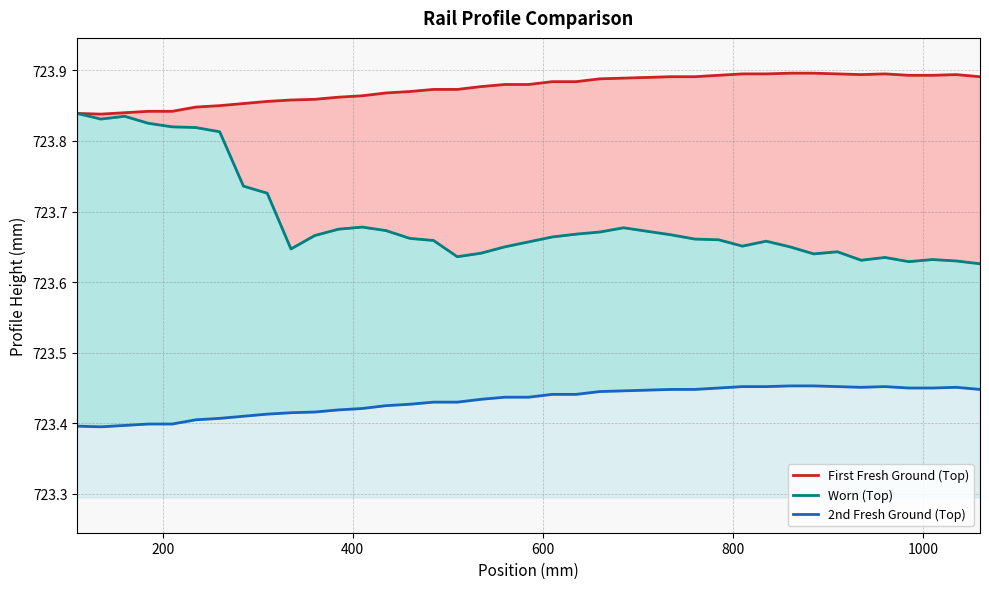

What are all the series names shown in the legend?

First Fresh Ground (Top), Worn (Top), 2nd Fresh Ground (Top)